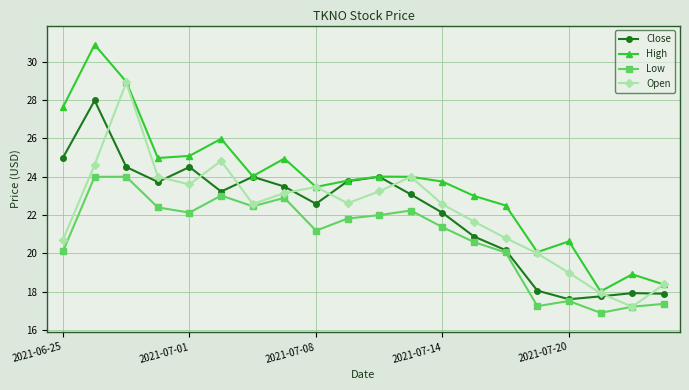

What is the value of the Open point at the 7th from the left?

22.6